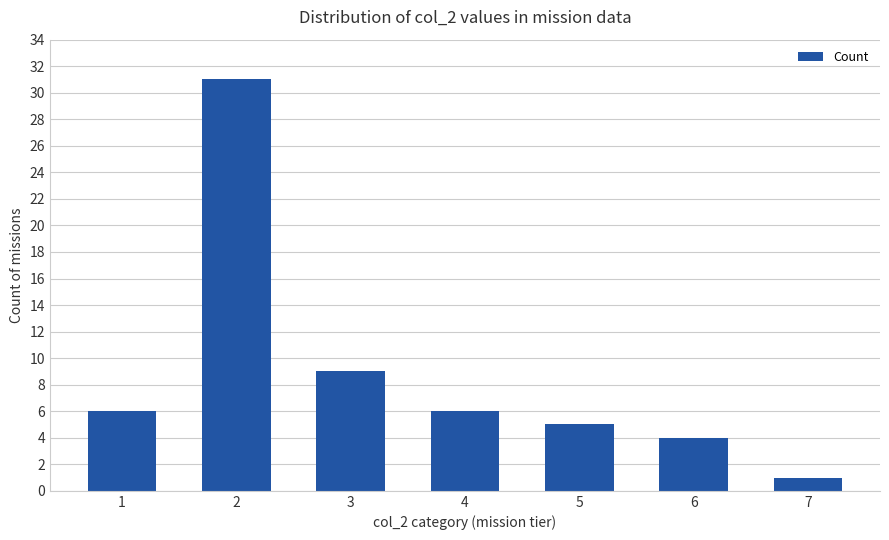

Where is the data nearest to the value 16?

3